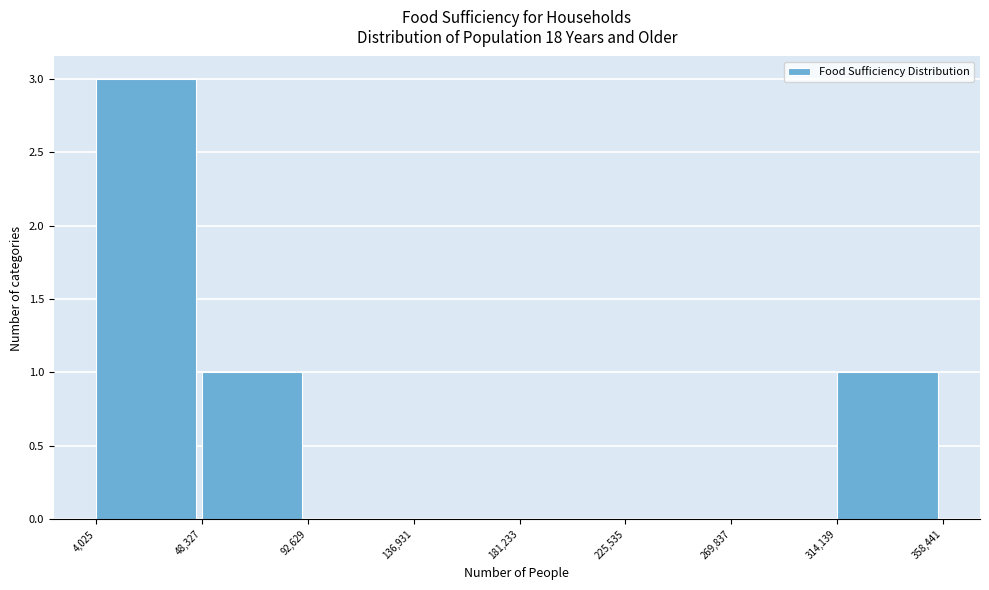

Which range on the x-axis has the tallest bar?

4,025 to 48,327